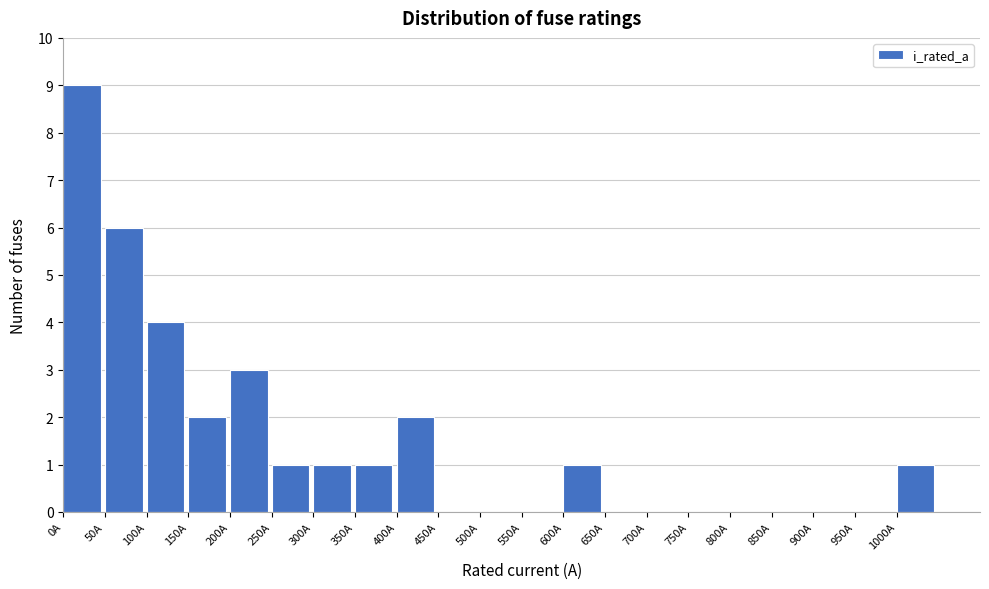

Reading left to right, transcribe this chart: for each bar, give the range it covers on the x-axis and its height. The values are not printed on the chart, so give them approximately, as read against the axis.

0 to 50: 9
50 to 100: 6
100 to 150: 4
150 to 200: 2
200 to 250: 3
250 to 300: 1
300 to 350: 1
350 to 400: 1
400 to 450: 2
450 to 500: 0
500 to 550: 0
550 to 600: 0
600 to 650: 1
650 to 700: 0
700 to 750: 0
750 to 800: 0
800 to 850: 0
850 to 900: 0
900 to 950: 0
950 to 1000: 0
1000 to 1050: 1